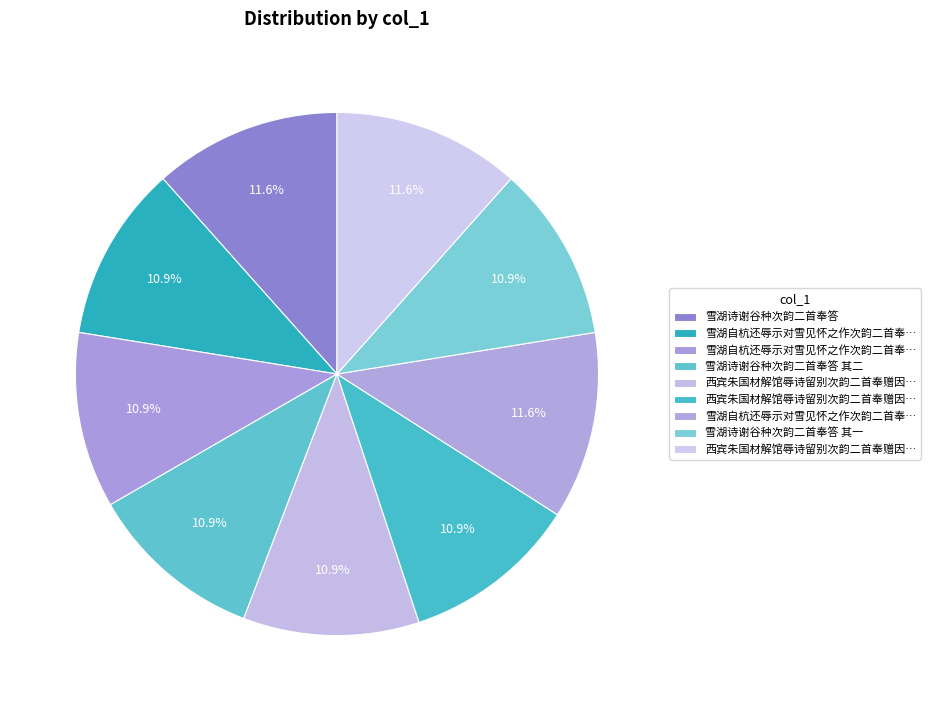

How many segments does this pie chart have?

9